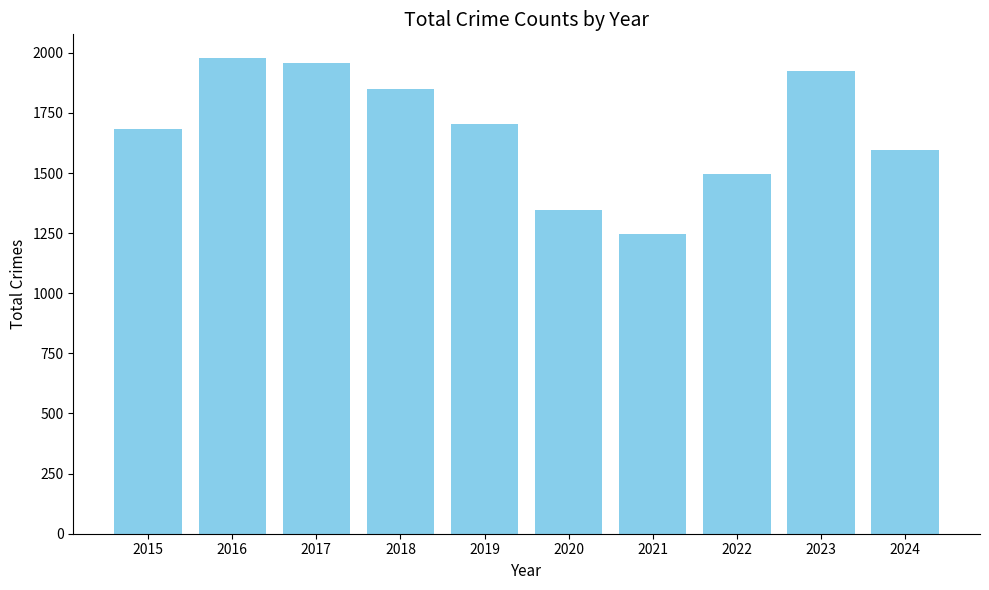

What is the maximum value shown in the chart?

1978